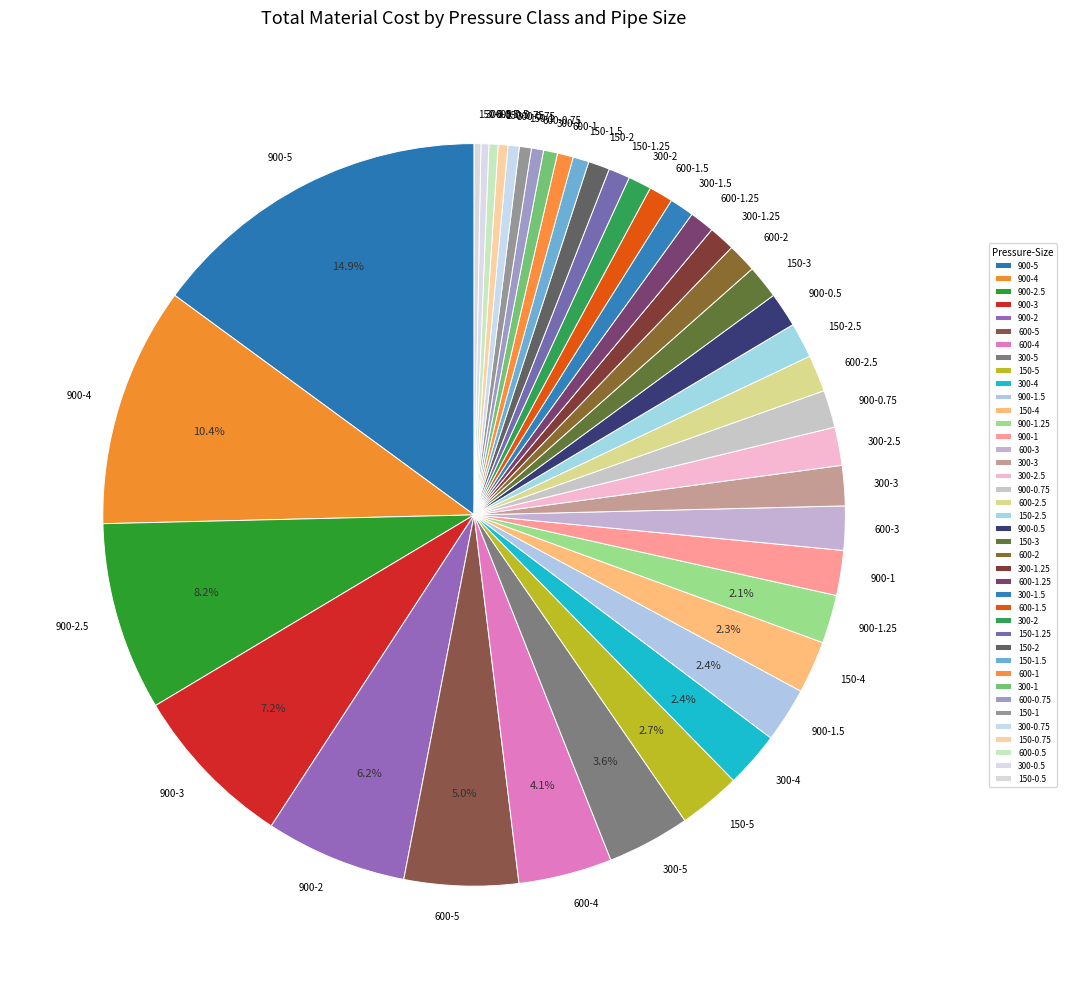

Do 900-1 and 600-1.5 together represent more than half of the pie?

No